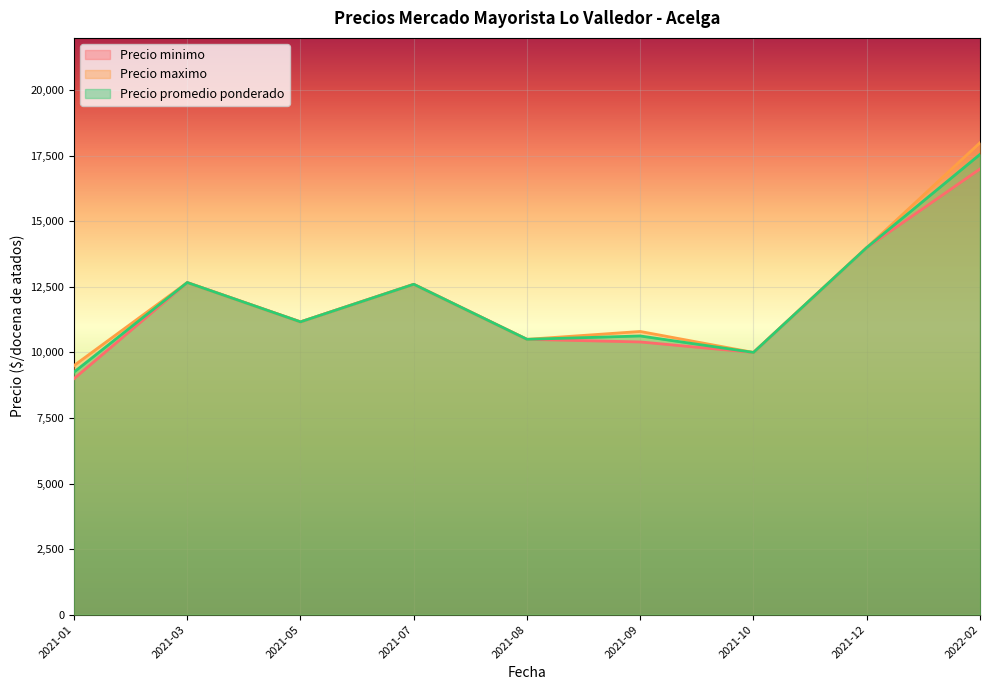

What value does the Precio promedio ponderado series have at 2021-08?

10500.0